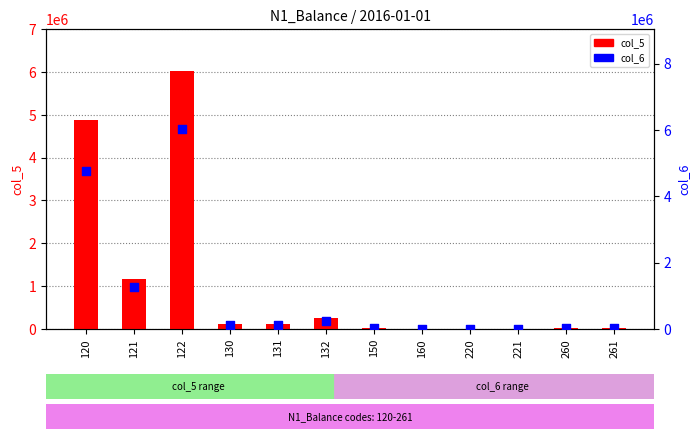

Which series contains the lowest Y value?

col_6